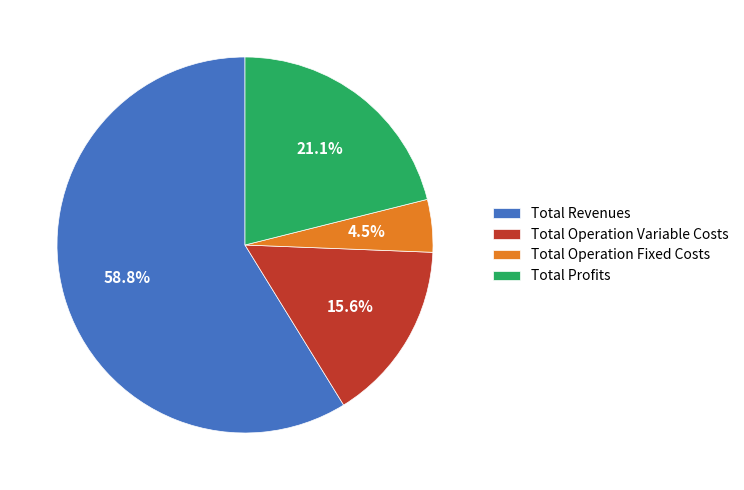

Between Total Operation Variable Costs and Total Profits, which is larger?

Total Profits